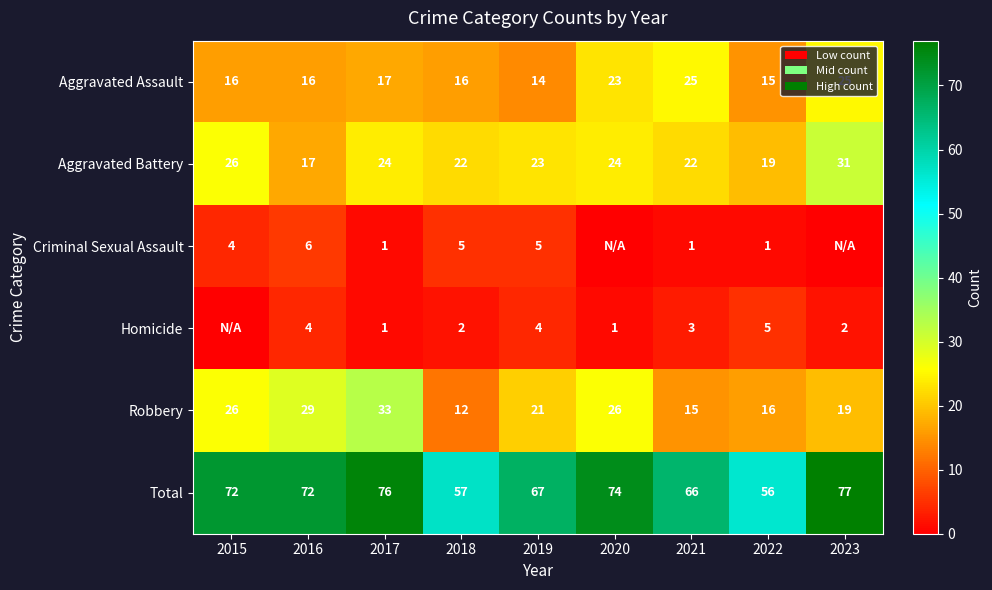

Where is Robbery nearest to the value 22?

2019